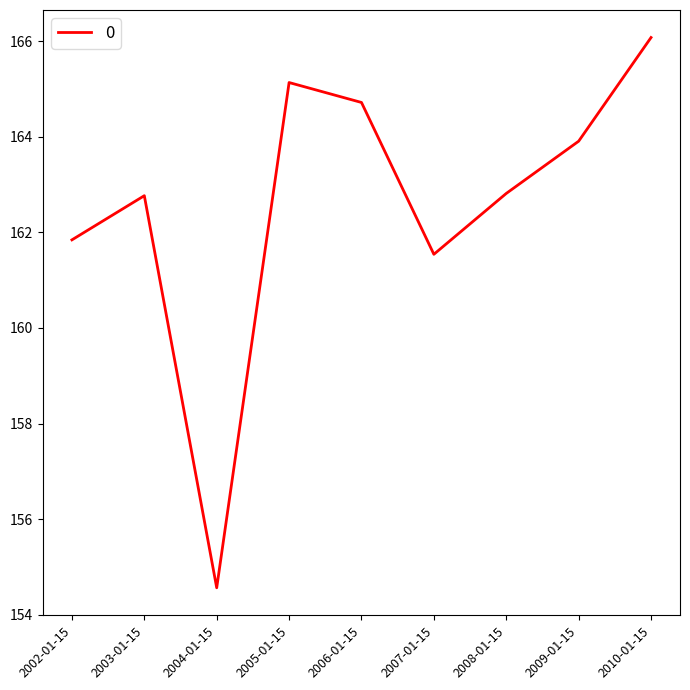

What is the maximum value shown in the chart?

166.1